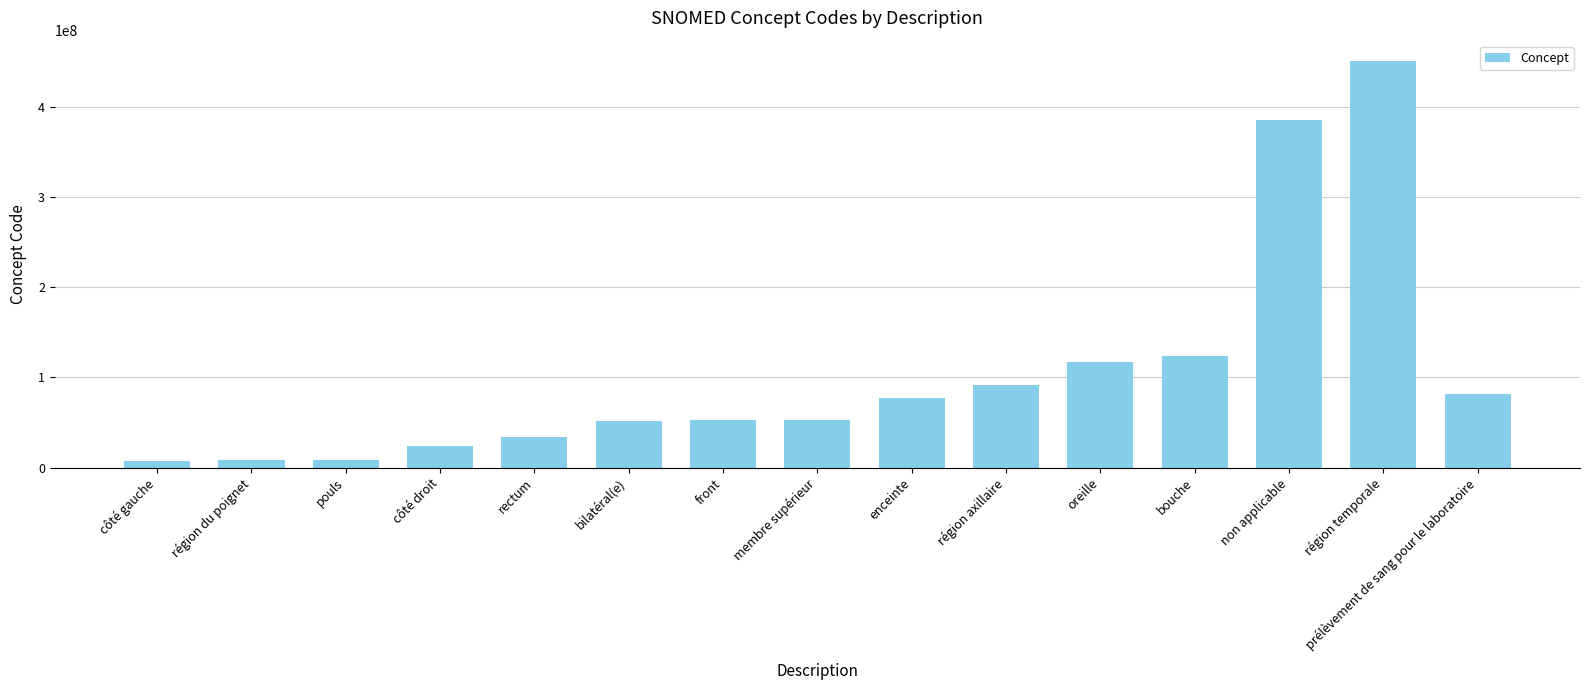

Where is the data nearest to the value 229246000?

bouche